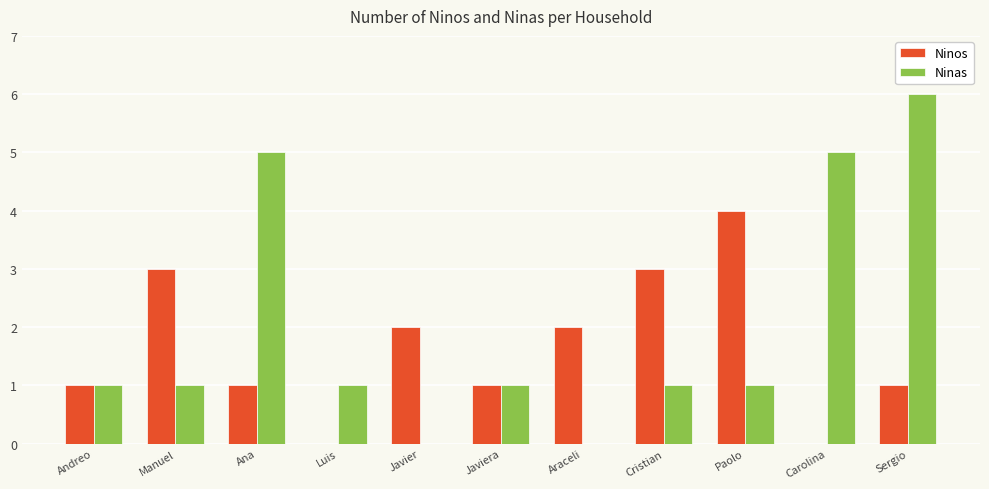

At which label does Ninas reach its peak?

Sergio